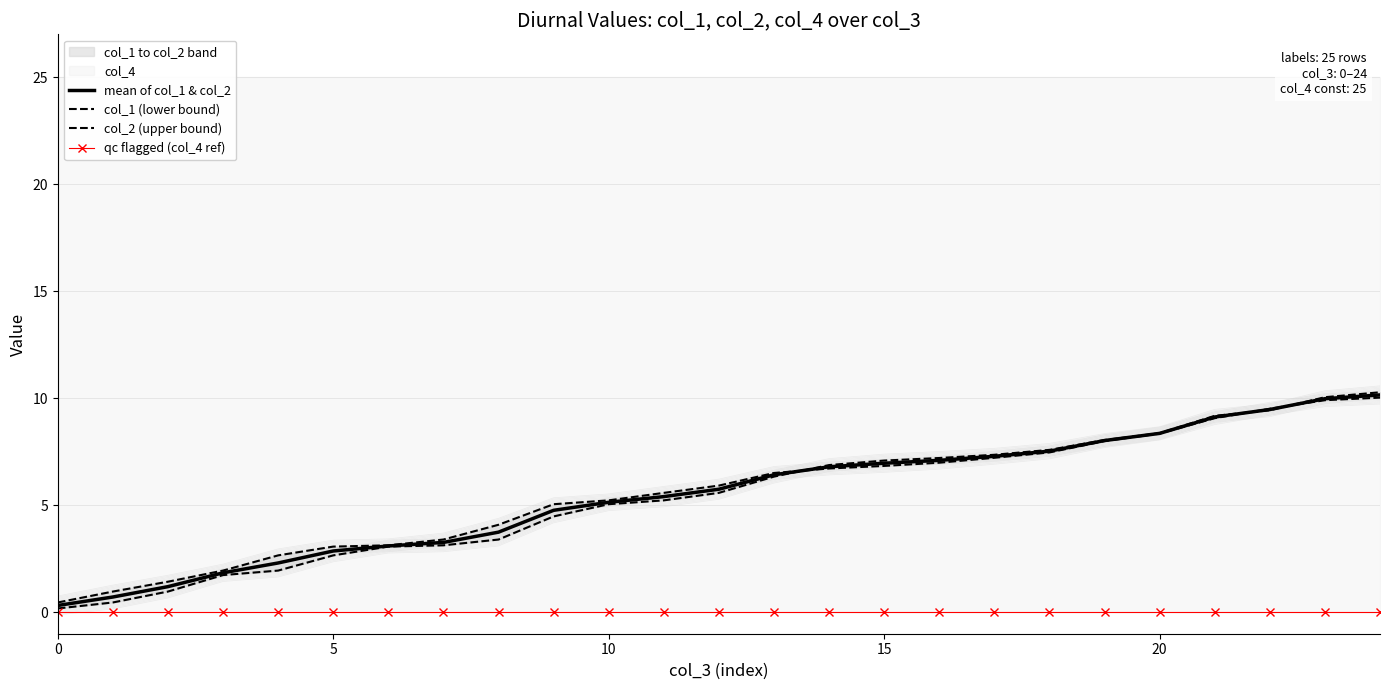

What is the approximate value of col_2 (upper bound) at 14?

6.7